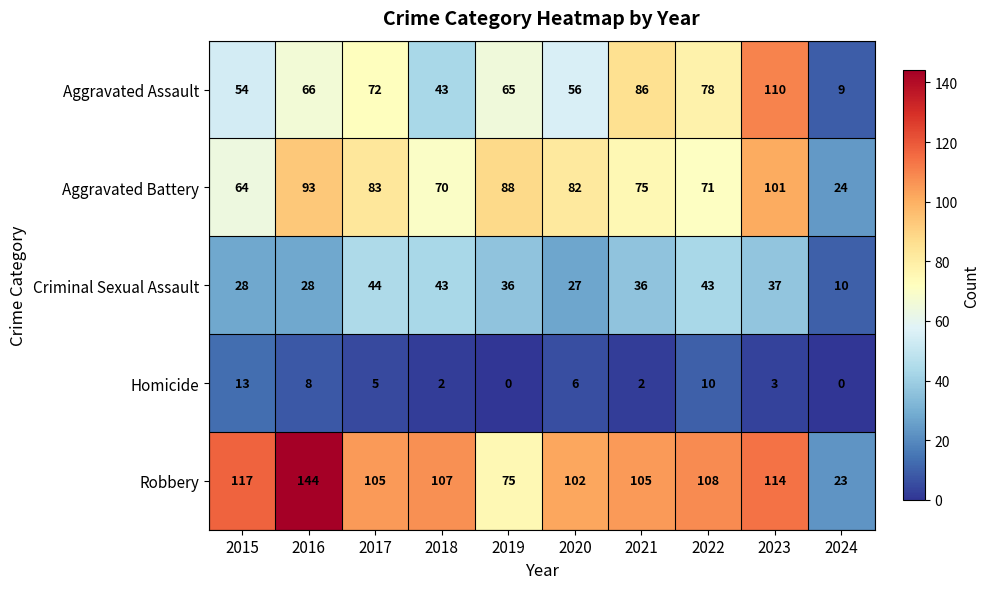

At how many categories does at least one series exceed 33?

9